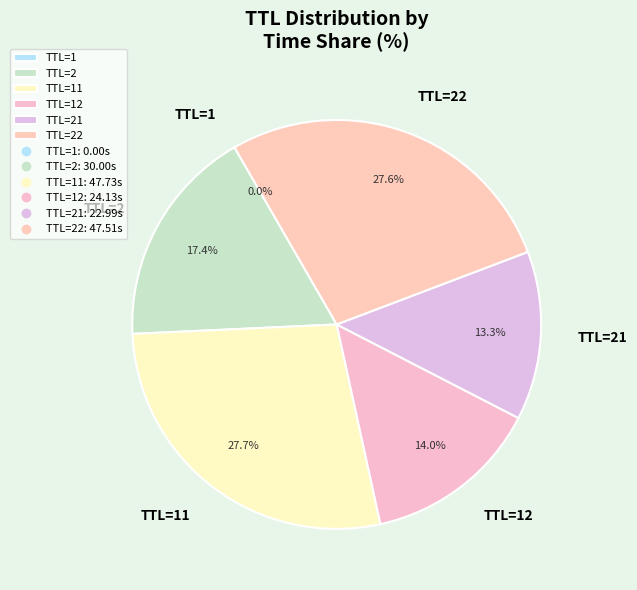

Is there any slice that represents more than half of the pie?

No